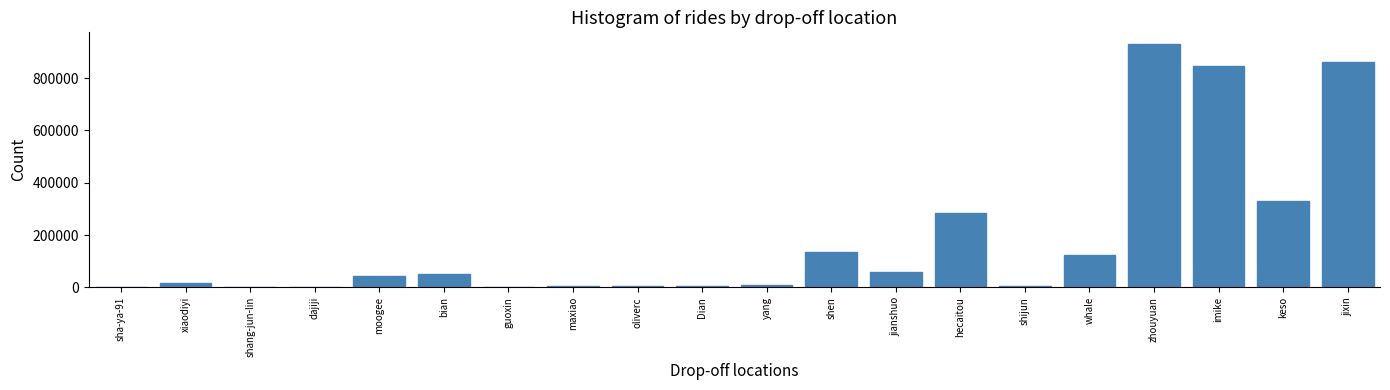

Between bian and sha-ya-91, which is larger?

bian